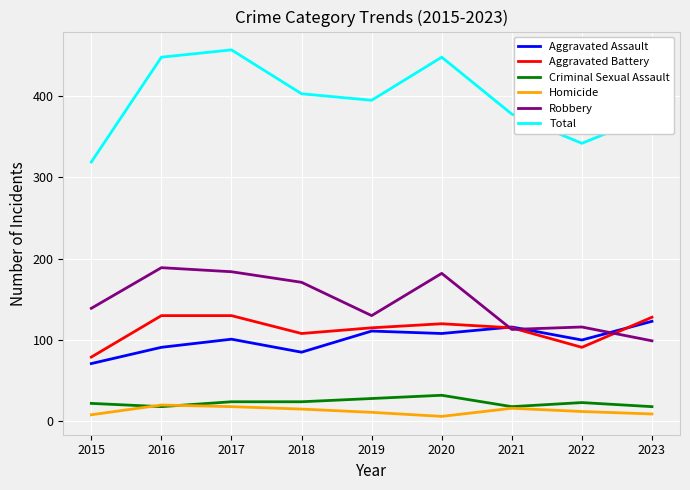

What is the highest value of the Robbery series?

189